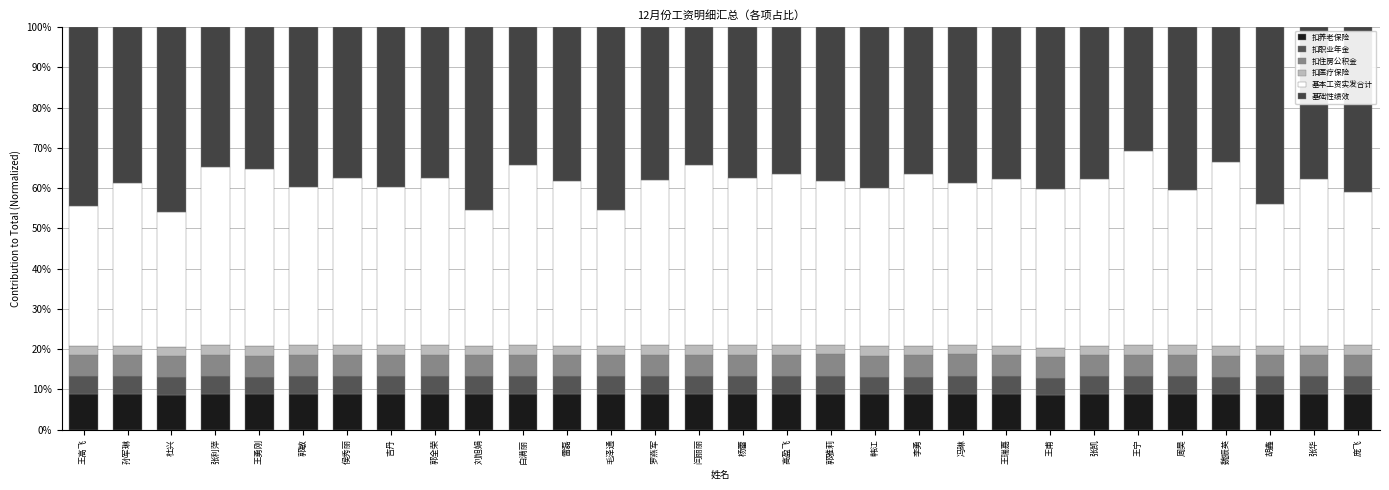

What are all the series names shown in the legend?

扣养老保险, 扣职业年金, 扣住房公积金, 扣医疗保险, 基本工资实发合计, 基础性绩效